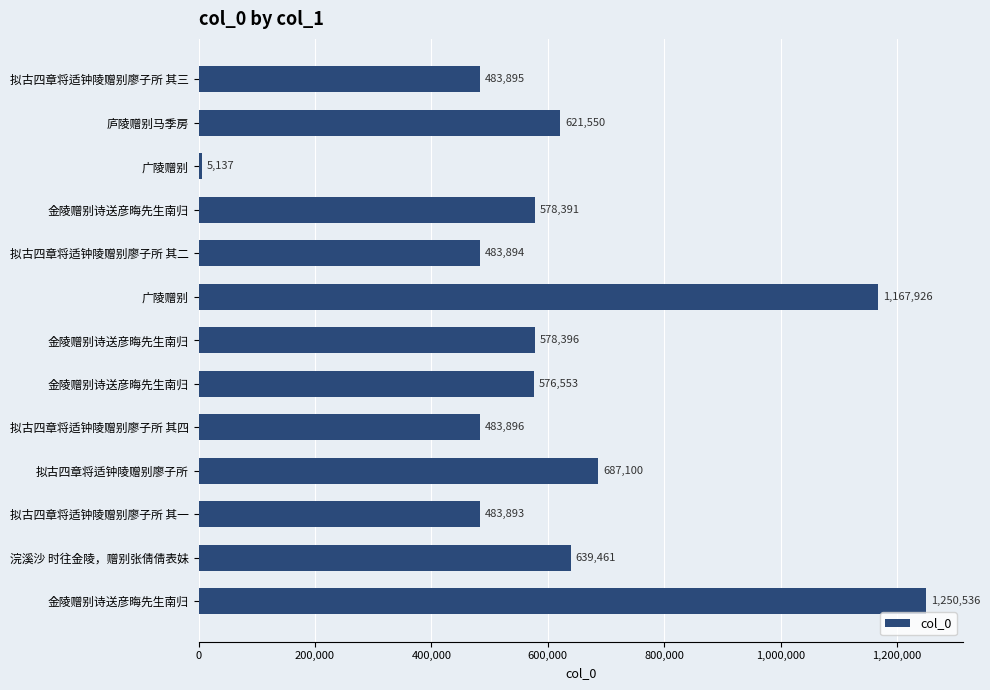

Does the chart contain any negative values?

No